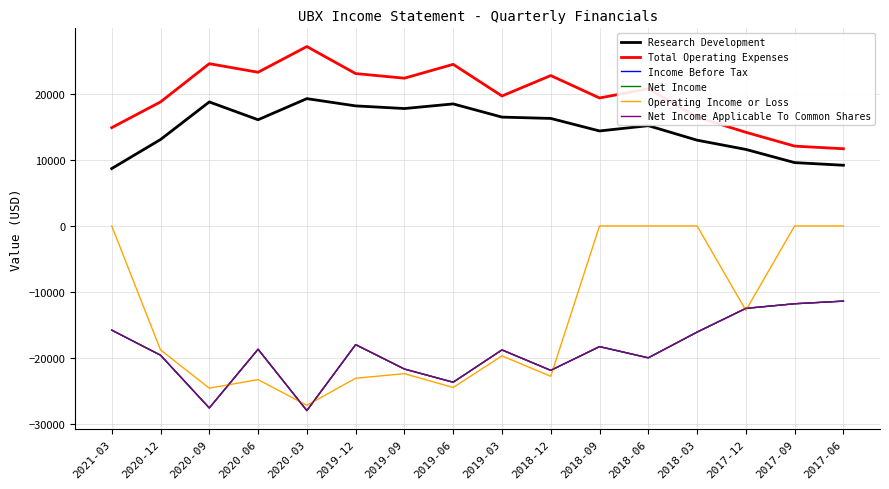

Is this an area chart (filled region under the line)?

No